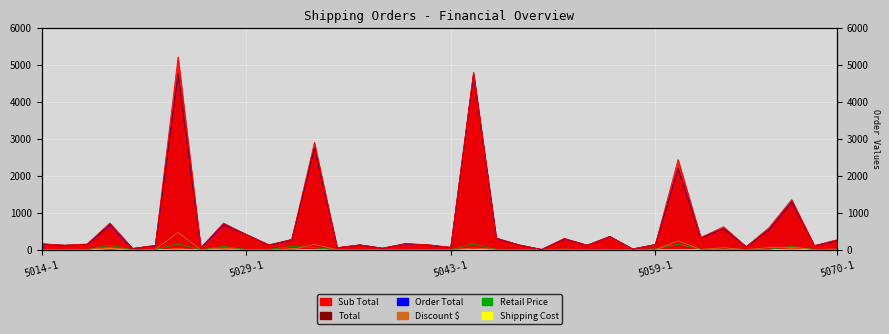

What are all the series names shown in the legend?

Order Total, Total, Sub Total, Discount $, Retail Price, Shipping Cost